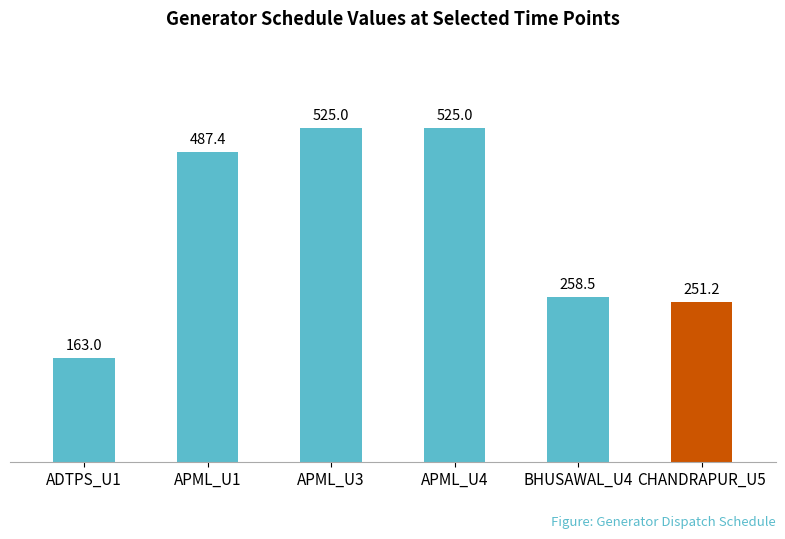

What is the label of the 3rd bar from the right?

APML_U4